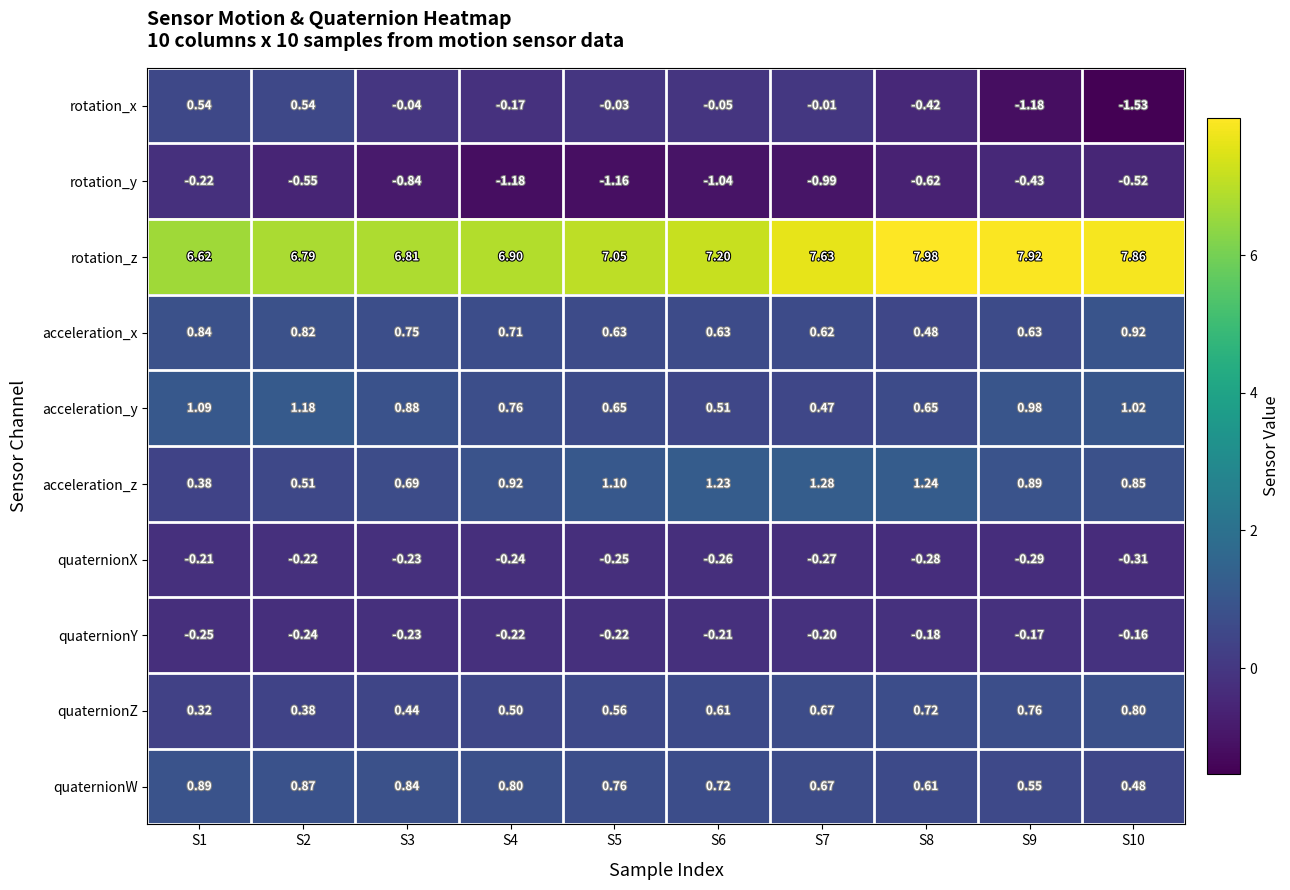

List the series in order of their peak value, highest first.

rotation_z, acceleration_z, acceleration_y, acceleration_x, quaternionW, quaternionZ, rotation_x, quaternionY, quaternionX, rotation_y